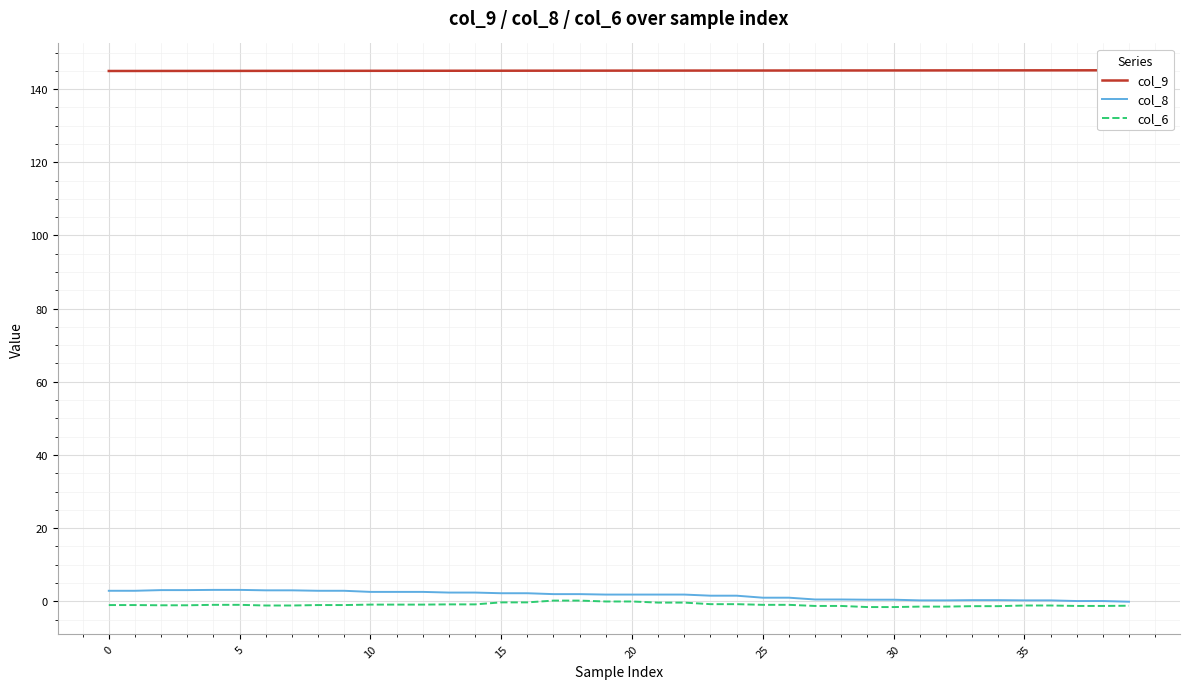

True or false: col_9 and col_6 cross at least once.

False